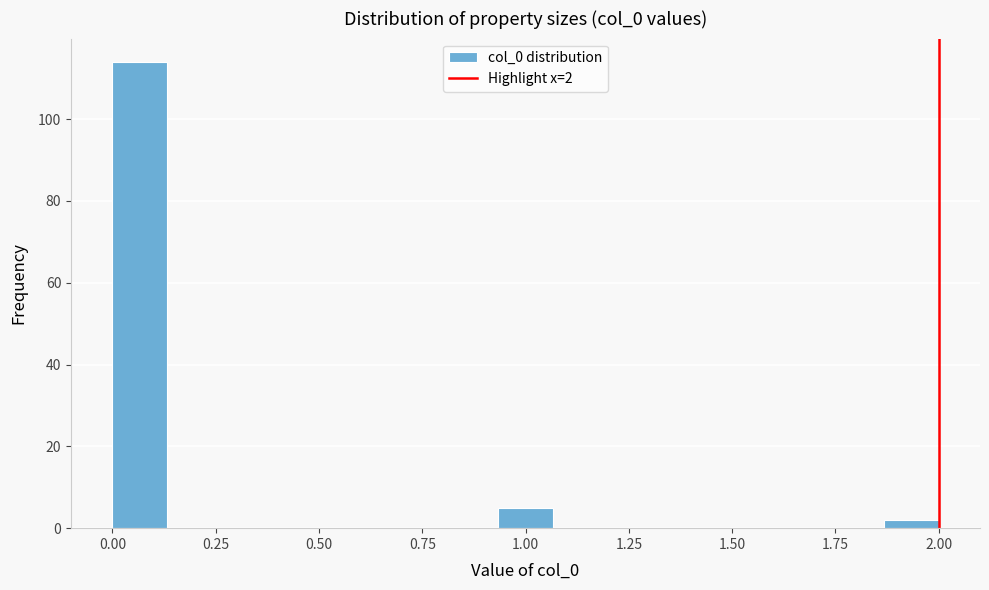

Around what value on the x-axis is the tallest bar? Give the approximate position of its centre, as read against the axis.

0.05